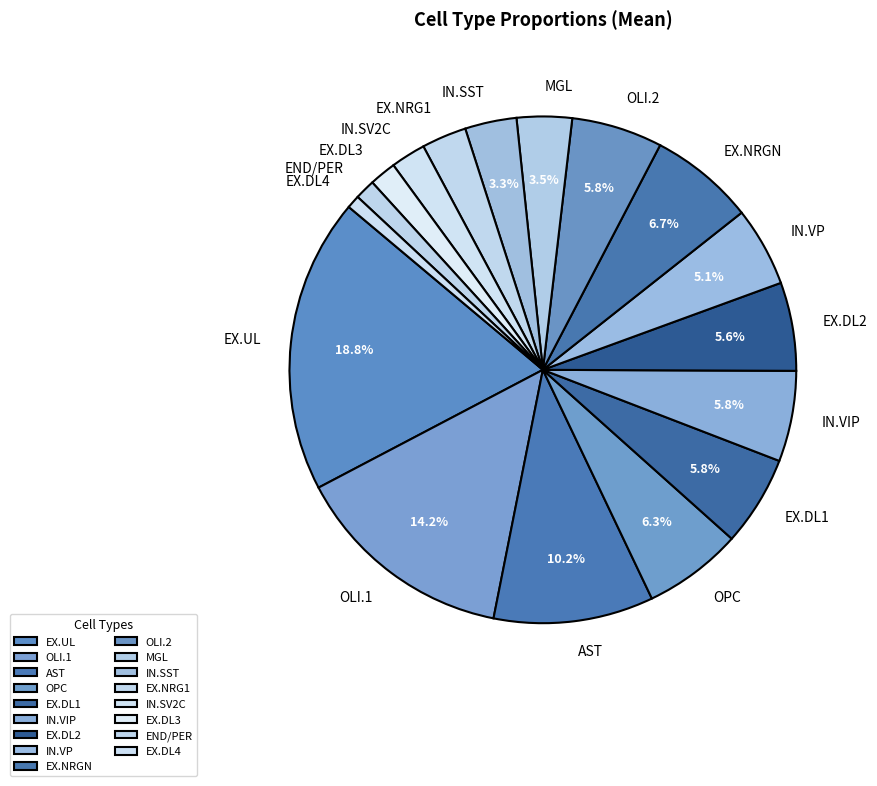

The EX.DL2 slice represents 1% of the pie. True or false?

False